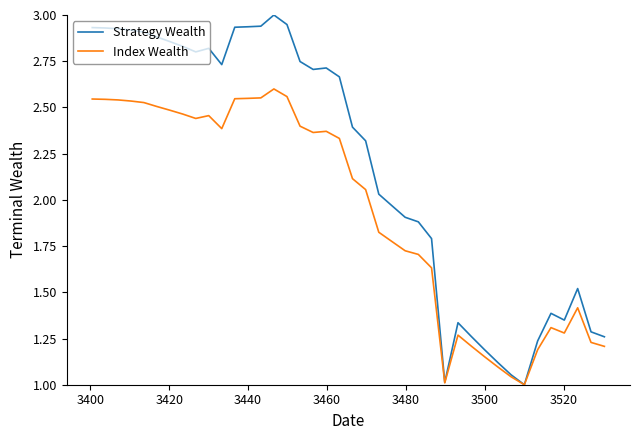

Which series has the largest total across all categories?

Strategy Wealth